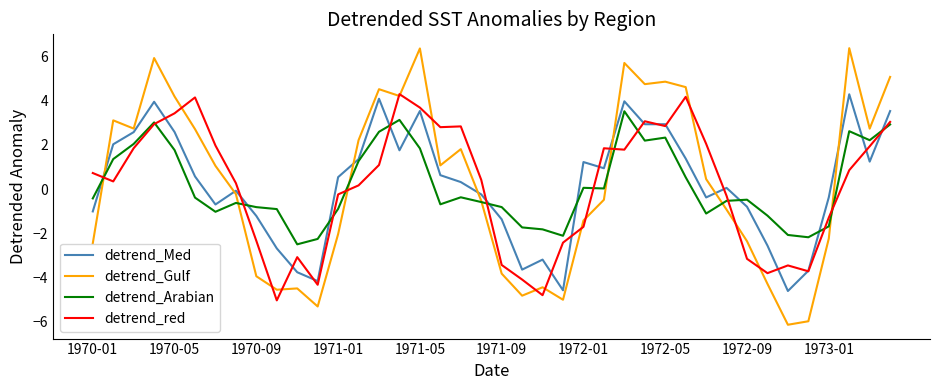

What is the greatest value displayed?

6.4